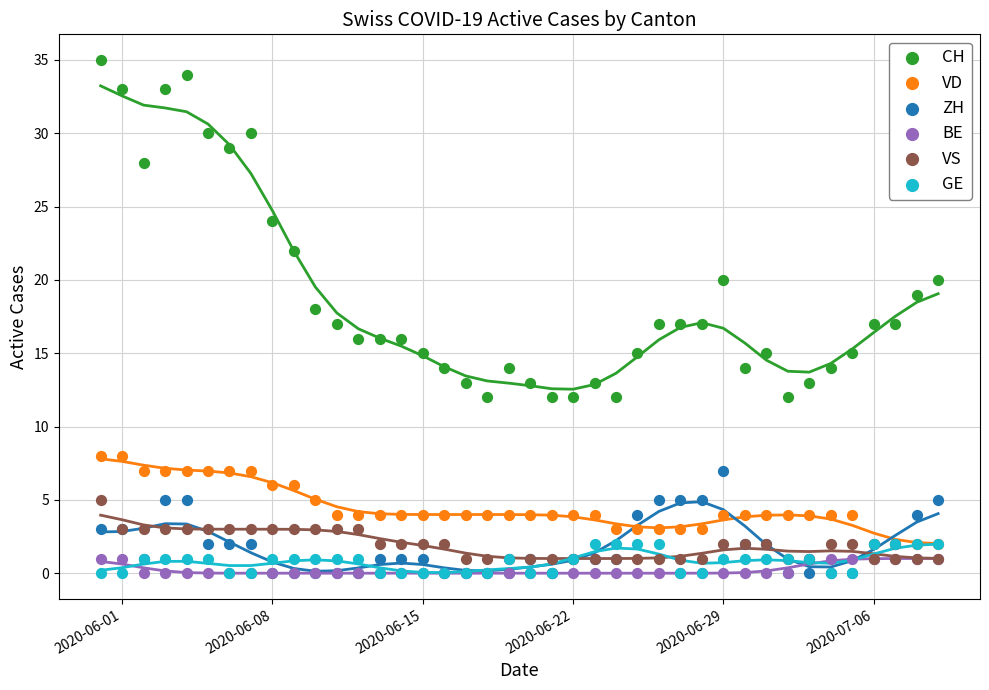

What are all the series names shown in the legend?

CH, VD, ZH, BE, VS, GE